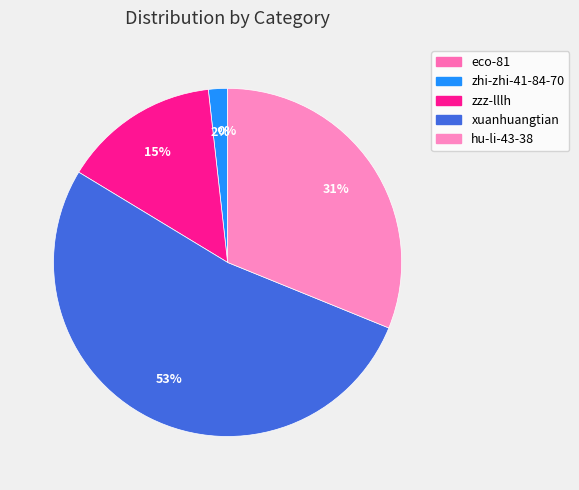

Is there any slice that represents more than half of the pie?

Yes